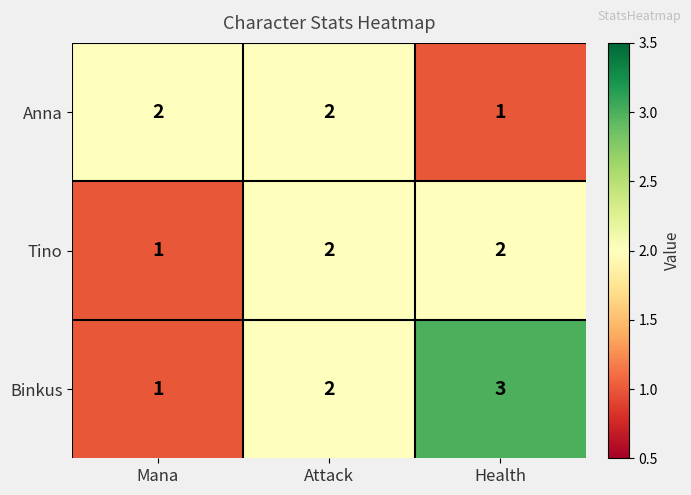

The value of Tino at Health is 2. True or false?

True